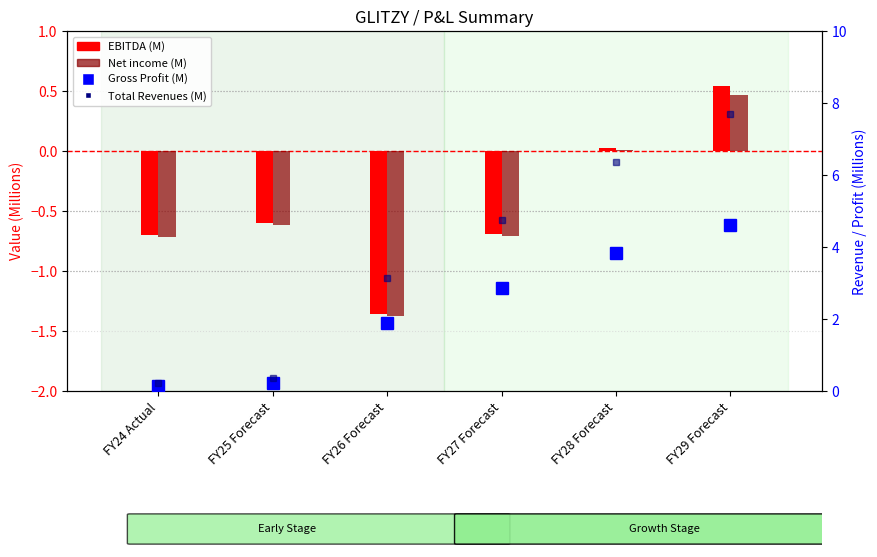

How many data points in Total Revenues (M) are less than 4?

3